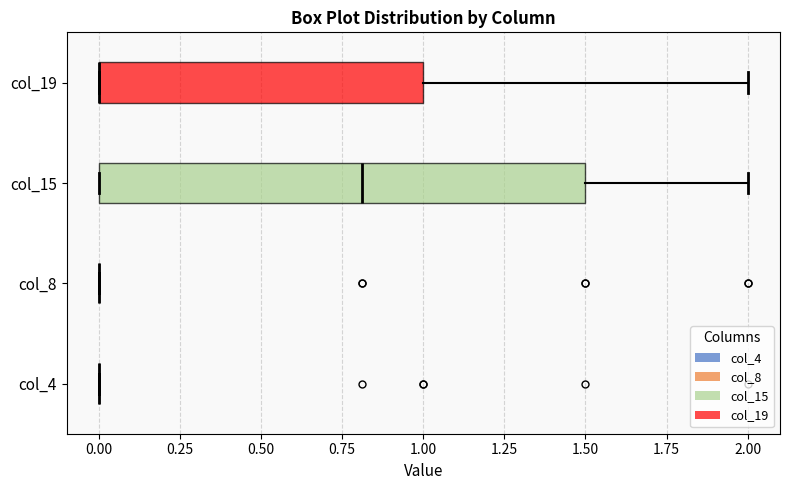

Reading bottom to top, transcribe this box plot: for each box, give where its median line is, the range the box spans, and where its two whiskers end, as read against the x-axis. The values are not printed on the chart, so give them approximately, as read against the axis.

col_4: box collapsed to a line at 0.0, whiskers 0.0 to 0.0
col_8: box collapsed to a line at 0.0, whiskers 0.0 to 0.0
col_15: median 0.8, box 0.0 to 1.5, whiskers 0.0 to 2.0
col_19: median 0.0 (drawn on the box's left edge), box 0.0 to 1.0, whiskers 0.0 to 2.0